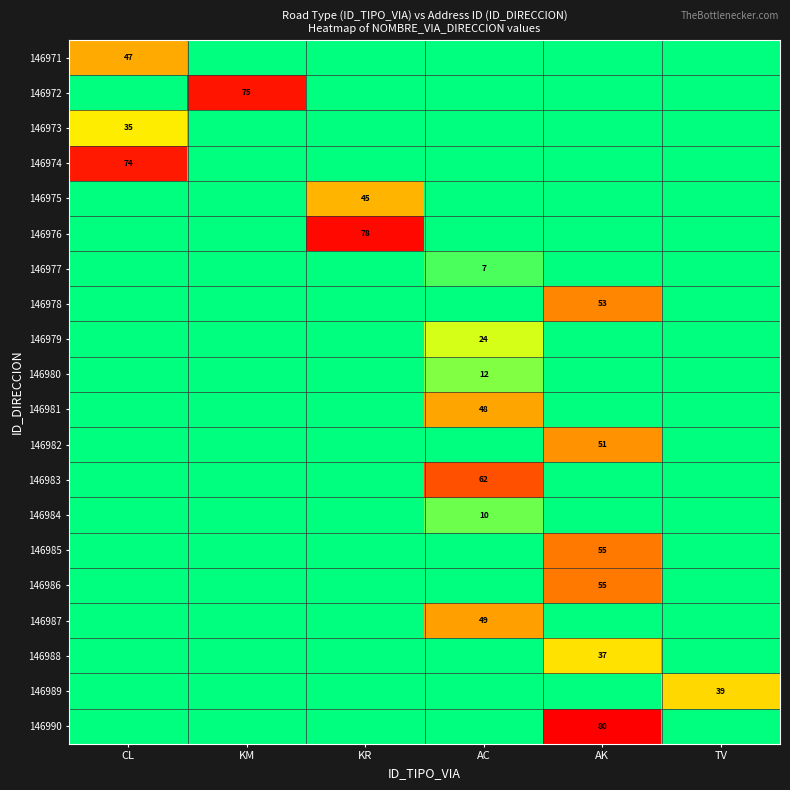

Is it true that 146971 equals 47 at CL?

True